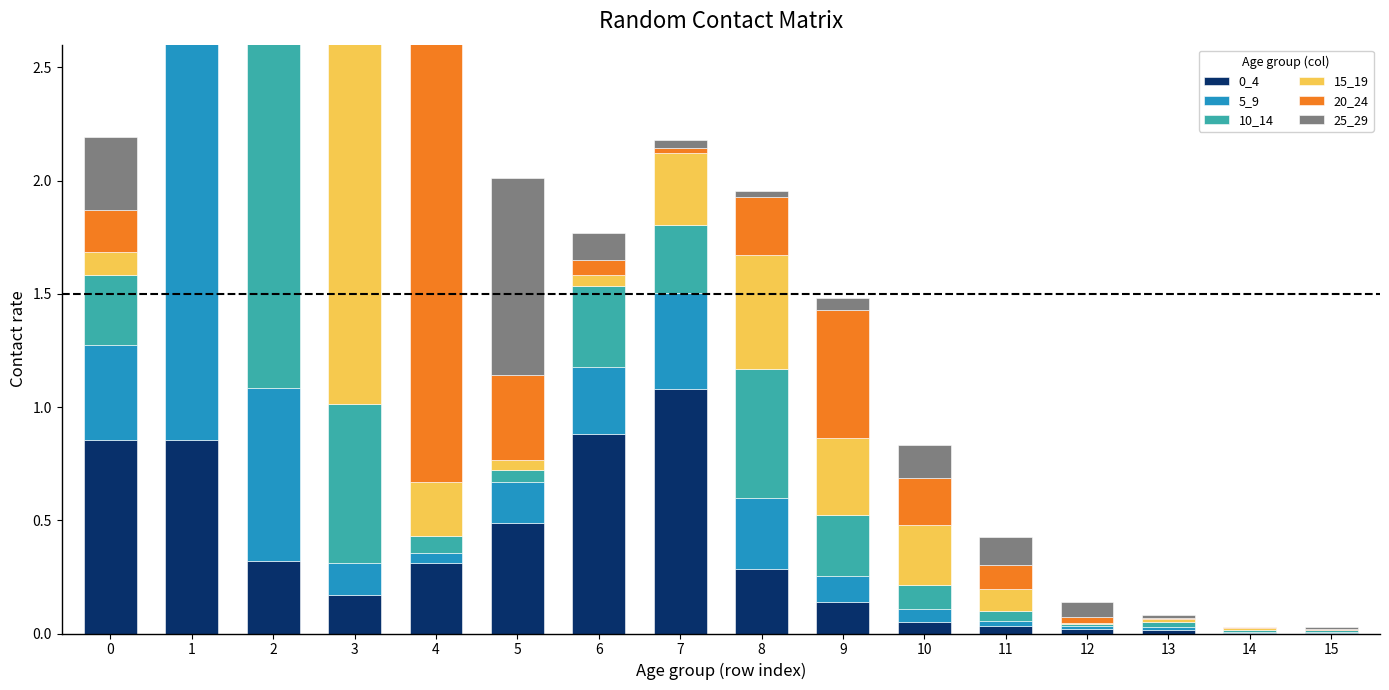

Reading left to right, what are all the values shown in this chart?

0_4: 0.9	0.9	0.3	0.2	0.3	0.5	0.9	1.1	0.3	0.1	0.1	0.0	0.0	0.0	0.0	0.0
5_9: 0.4	1.9	0.8	0.1	0.0	0.2	0.3	0.4	0.3	0.1	0.1	0.0	0.0	0.0	0.0	0.0
10_14: 0.3	0.4	2.1	0.7	0.1	0.1	0.4	0.3	0.6	0.3	0.1	0.0	0.0	0.0	0.0	0.0
15_19: 0.1	0.3	0.8	1.8	0.2	0.0	0.0	0.3	0.5	0.3	0.3	0.1	0.0	0.0	0.0	0.0
20_24: 0.2	0.1	0.1	0.7	2.4	0.4	0.1	0.0	0.3	0.6	0.2	0.1	0.0	0.0	0.0	0.0
25_29: 0.3	0.1	0.1	0.1	0.3	0.9	0.1	0.0	0.0	0.1	0.1	0.1	0.1	0.0	0.0	0.0